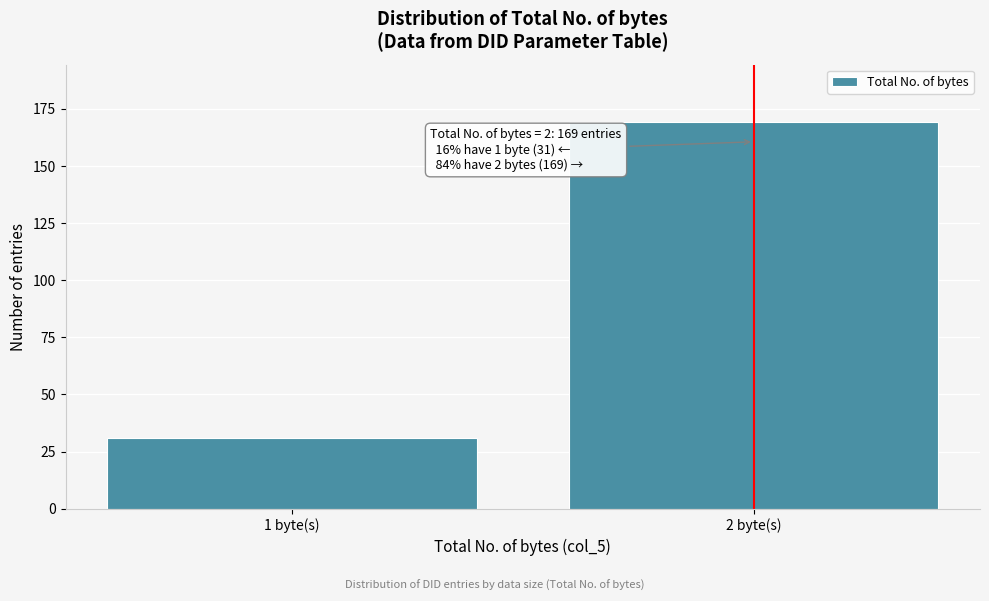

Reading left to right, transcribe all the data shown in this chart.

1 byte(s)=31	2 byte(s)=169